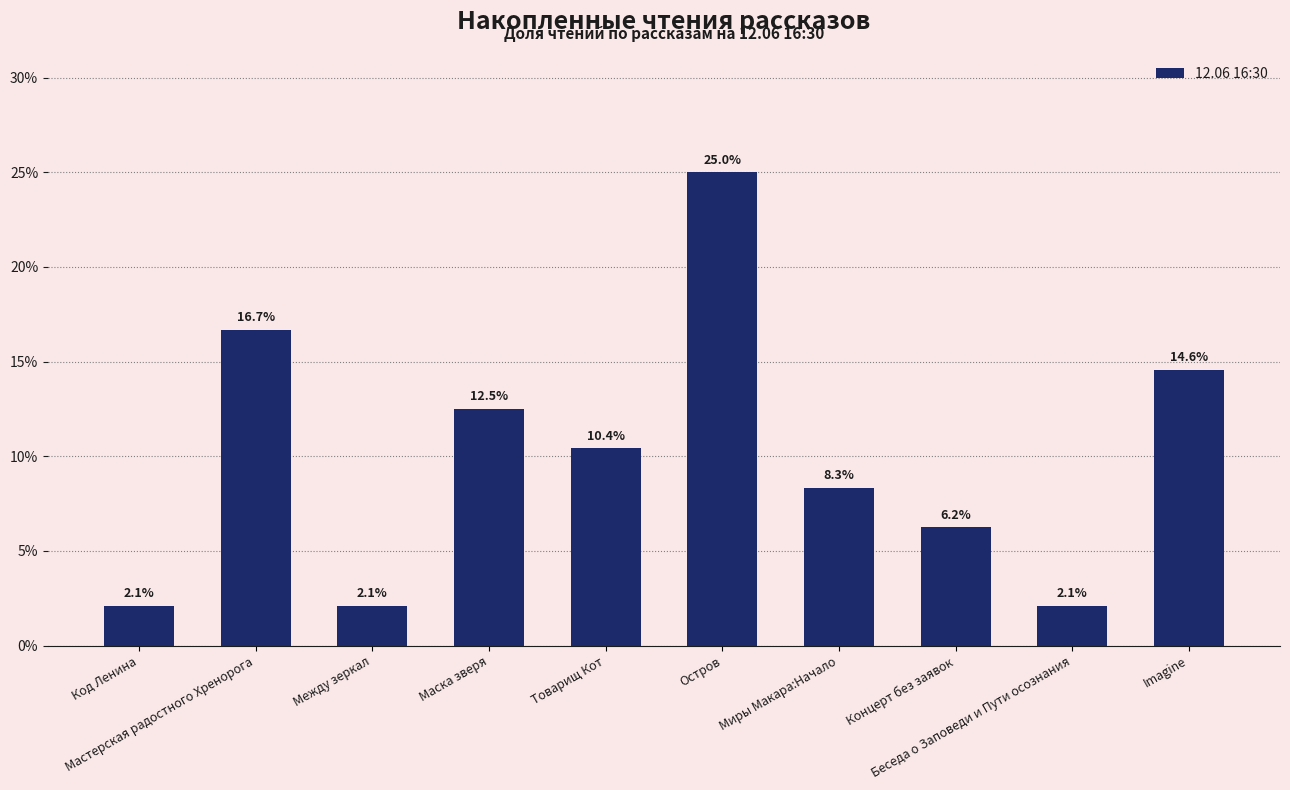

True or false: the data shows 2.1 at Между зеркал.

True